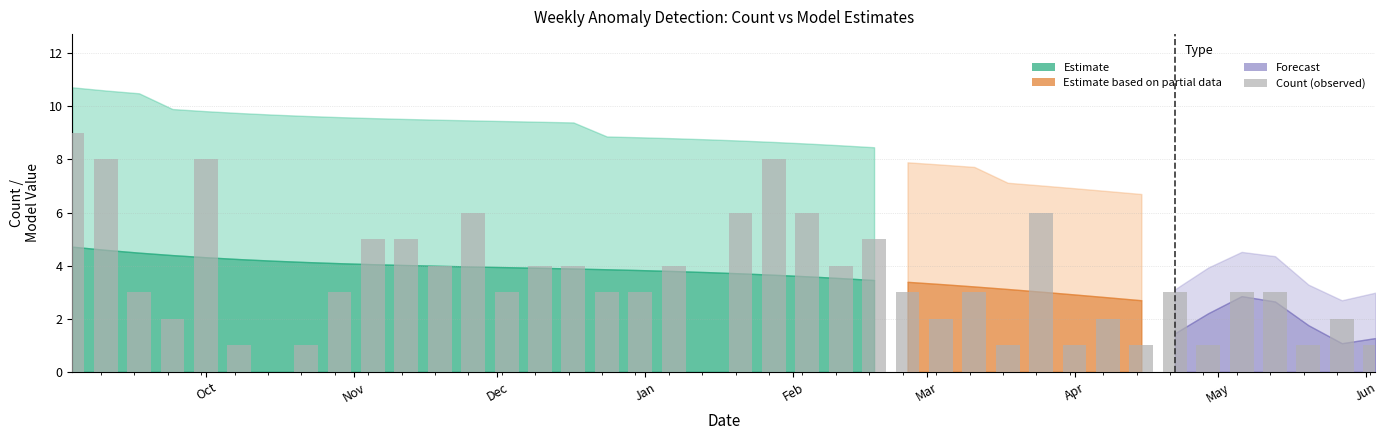

What is the maximum value shown in the chart?

9